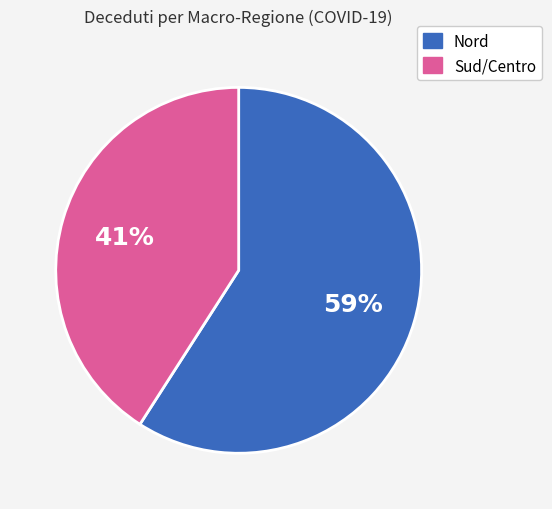

To the nearest percent, what is the difference between the largest and smallest slice percentages?

18%